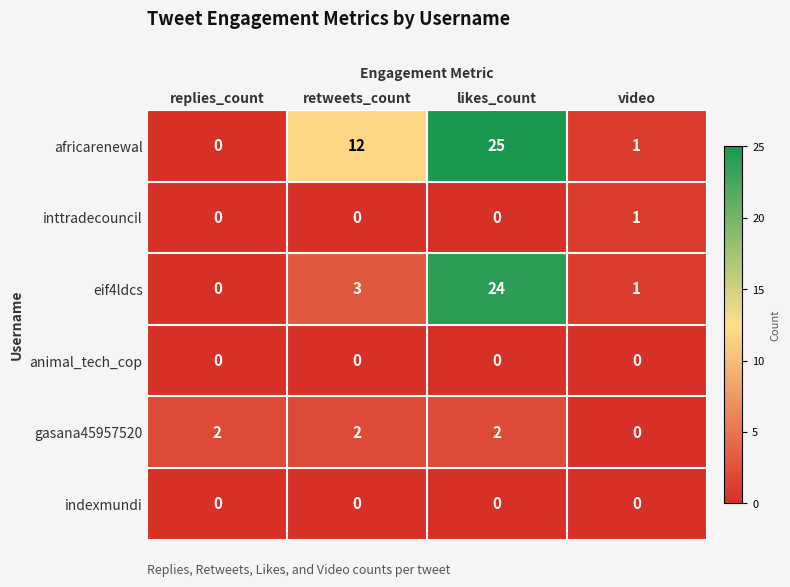

Count the gasana45957520 values in the range 2 to 3.

3